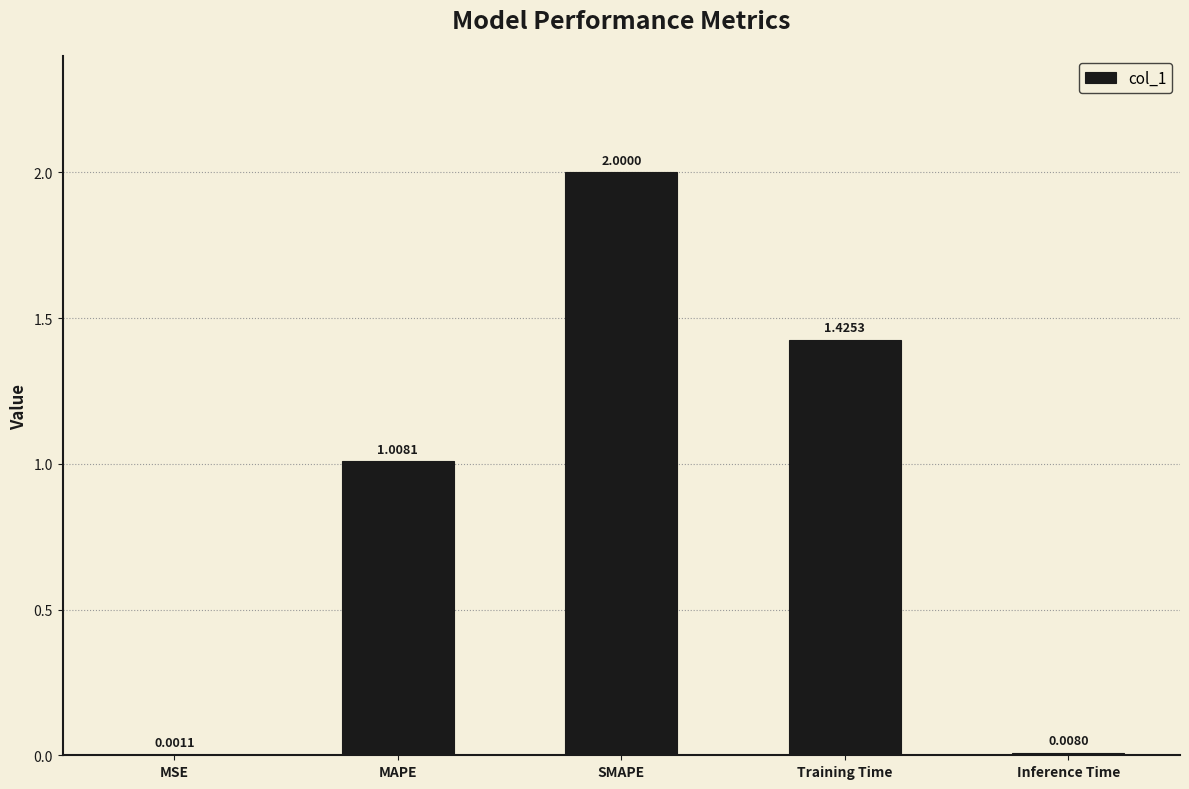

What is the sum of the values at MAPE and SMAPE?

3.0